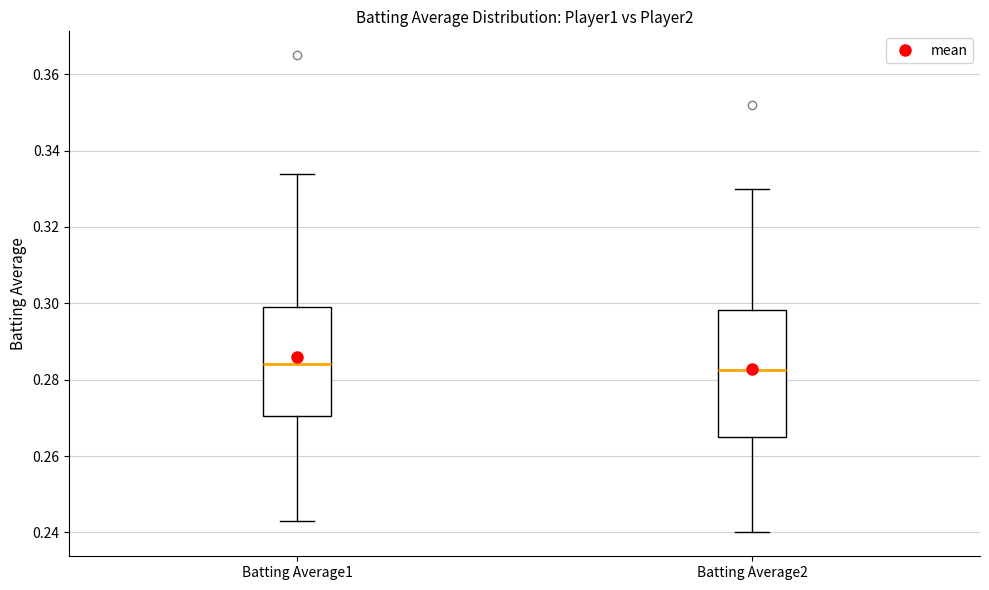

Reading left to right, read every box against the y-axis: the position of its median line, the range the box covers, and the ends of its whiskers. The values are not printed on the chart, so give them approximately, as read against the axis.

Batting Average1: median 0.284, box 0.270 to 0.300, whiskers 0.244 to 0.334
Batting Average2: median 0.282, box 0.266 to 0.298, whiskers 0.240 to 0.330